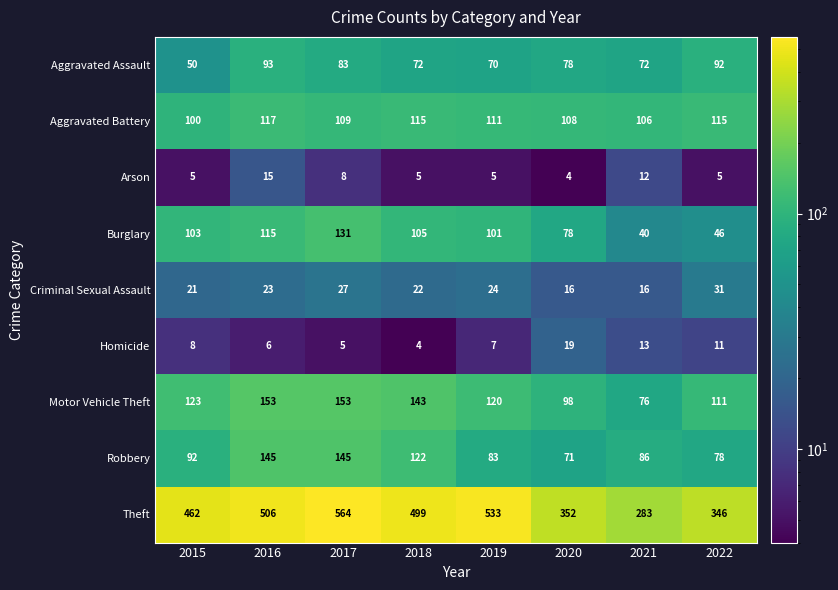

The value of Robbery at 2022 is 78. True or false?

True